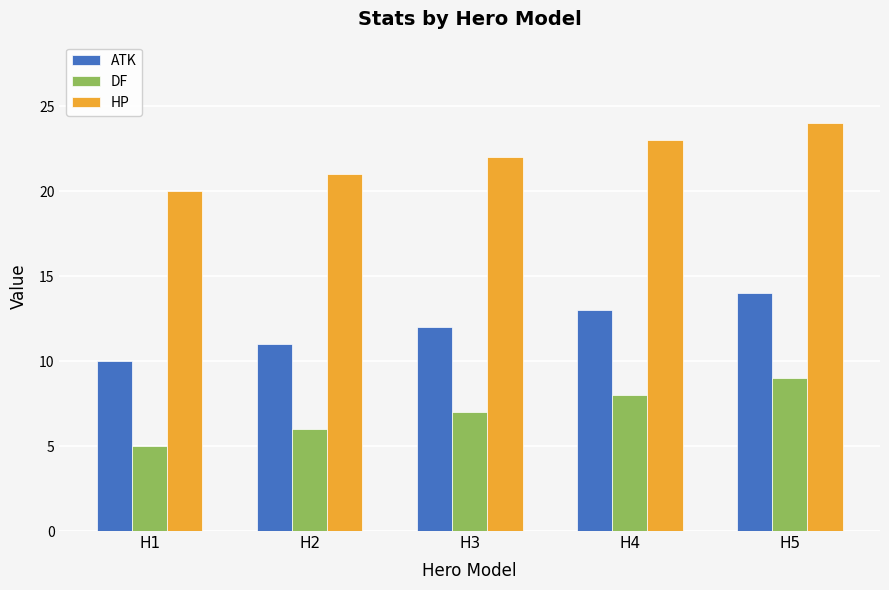

What is the spread (max minus min) of values at H3?

15